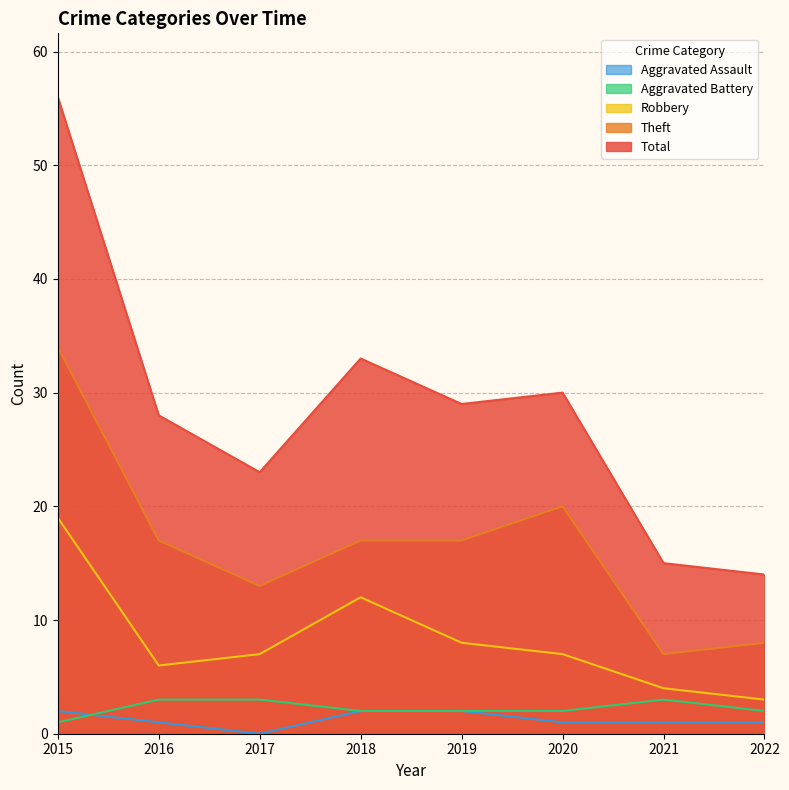

The value of Theft at 2016 is 17. True or false?

True